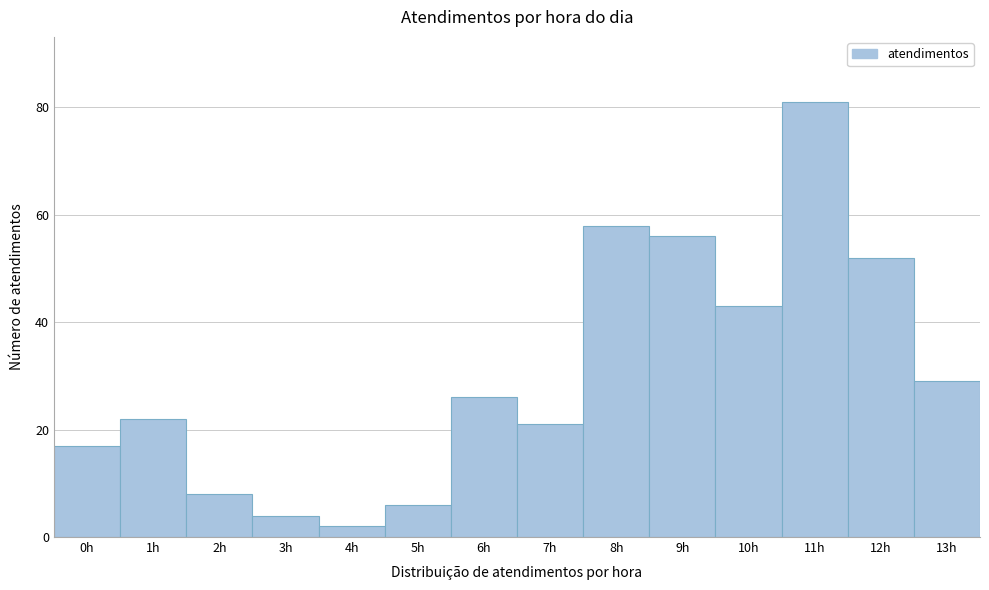

Reading left to right, list every bar in this chart as the range it spans on the x-axis followed by its height. The values are not printed on the chart, so give them approximately, as read against the axis.

-0.5 to 0.5: 18
0.5 to 1.5: 22
1.5 to 2.5: 8
2.5 to 3.5: 4
3.5 to 4.5: 2
4.5 to 5.5: 6
5.5 to 6.5: 26
6.5 to 7.5: 22
7.5 to 8.5: 58
8.5 to 9.5: 56
9.5 to 10.5: 44
10.5 to 11.5: 82
11.5 to 12.5: 52
12.5 to 13.5: 30